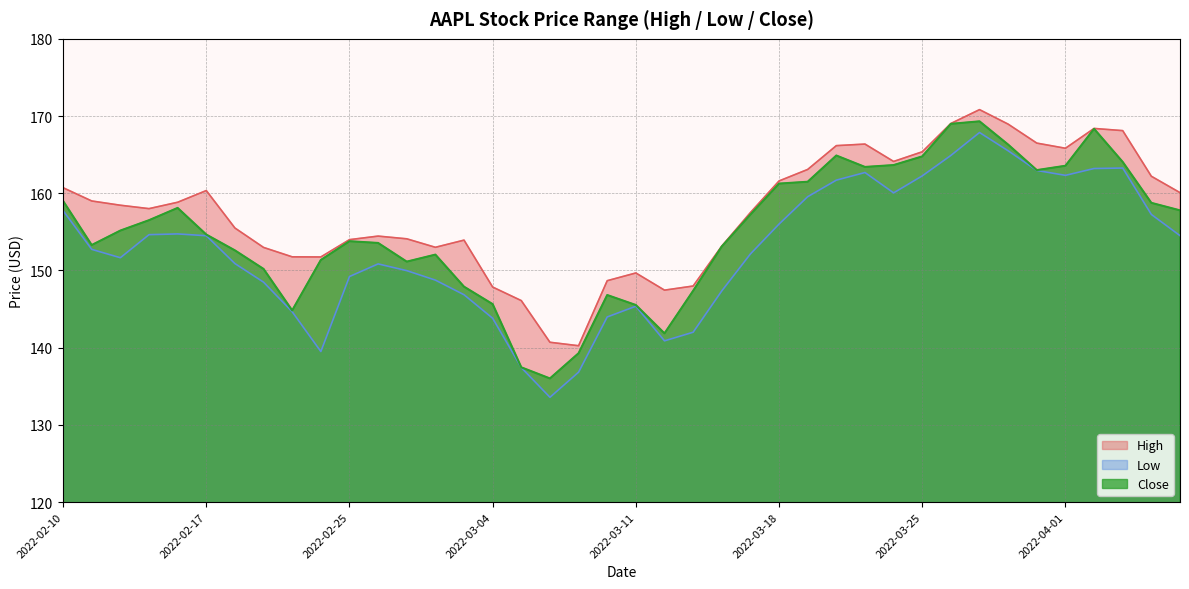

What is the total value across all series at 2022-04-07?

472.4